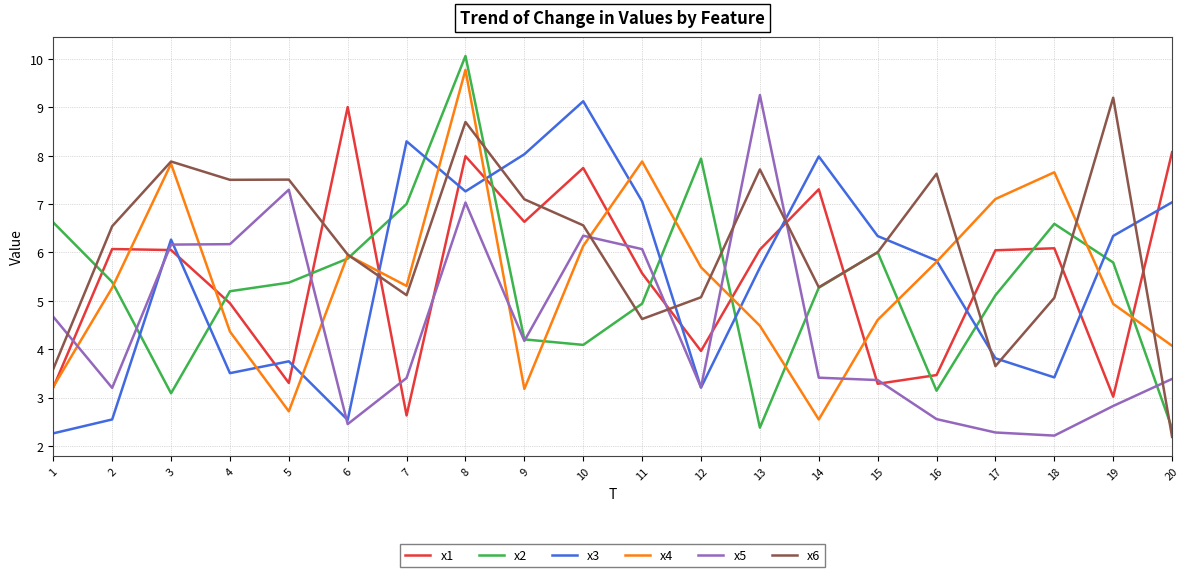

True or false: x1 has a value of 8.1 at 20.

True